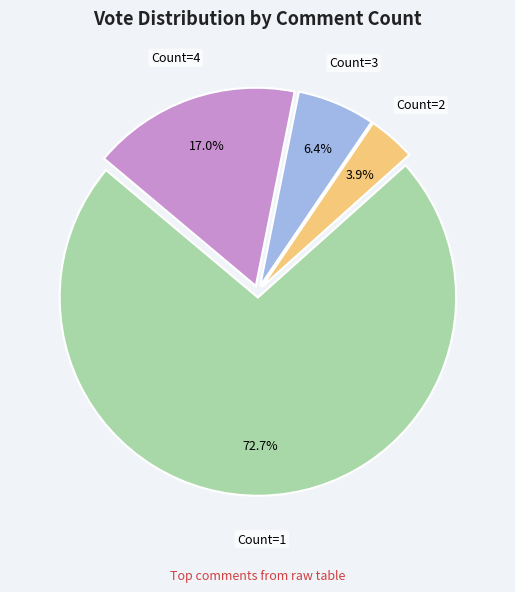

Is there any slice that represents more than half of the pie?

Yes